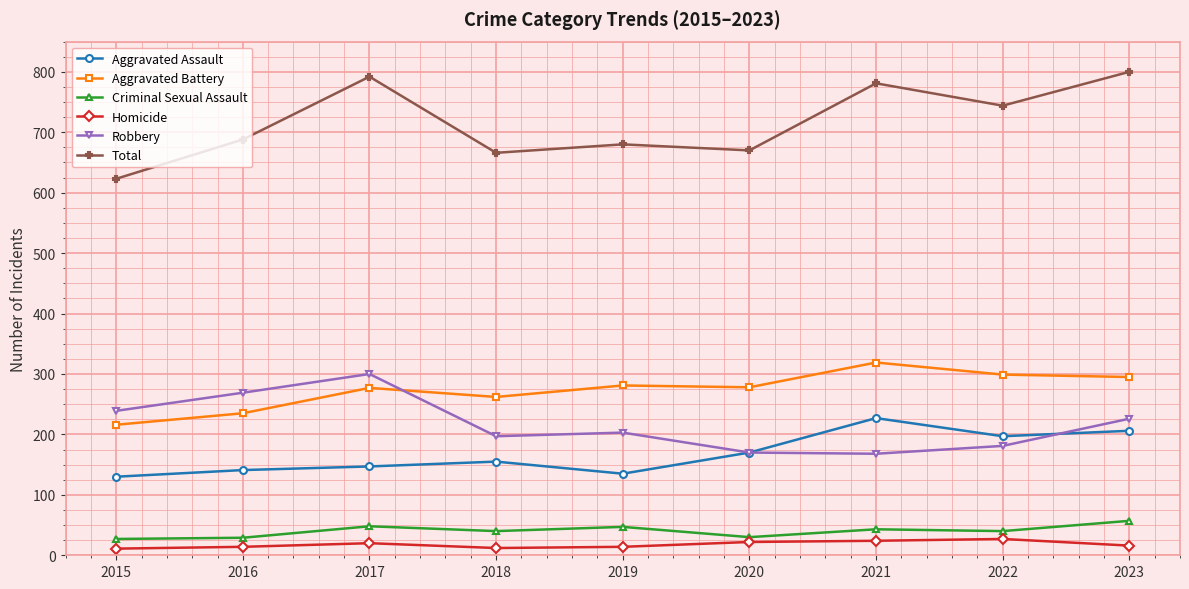

At which category does Total reach its first local peak?

2017